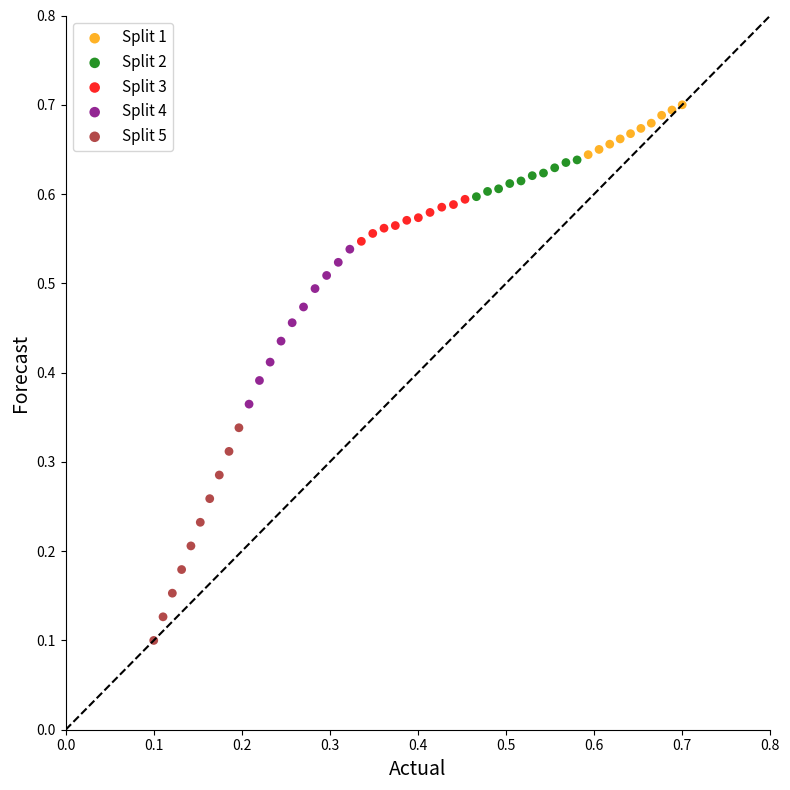

What are all the series names shown in the legend?

Split 1, Split 2, Split 3, Split 4, Split 5